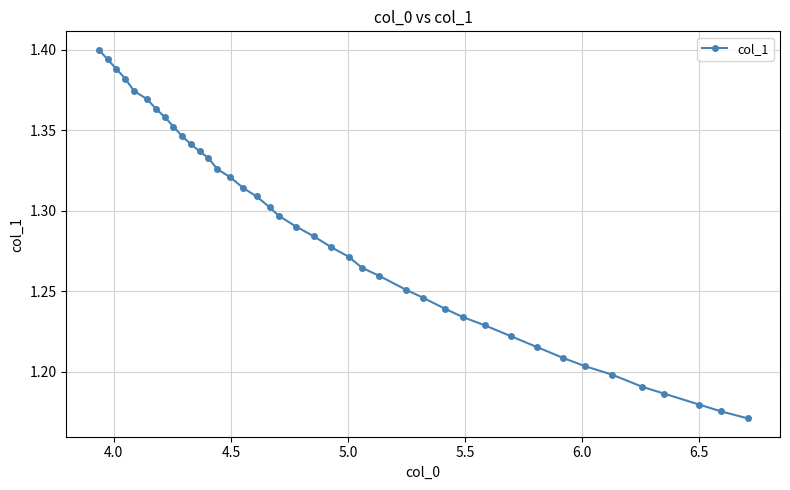

Does the chart display data point markers on the line(s)?

Yes